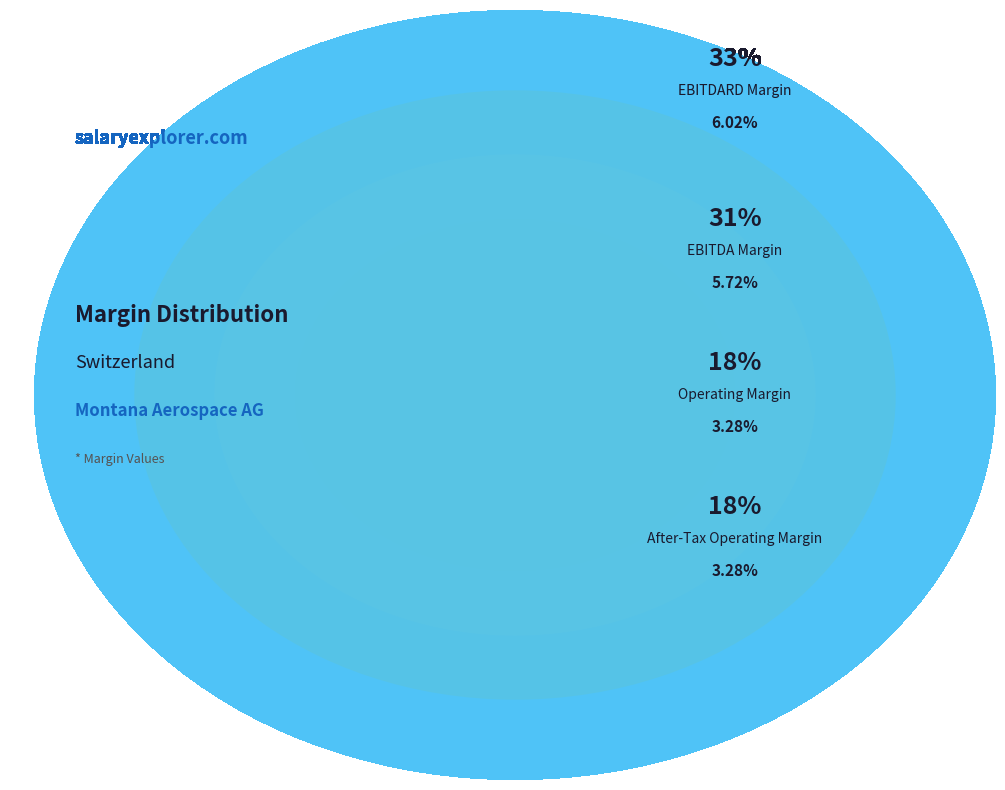

Combined, do EBITDARD Margin and Operating Margin account for over 50%?

Yes